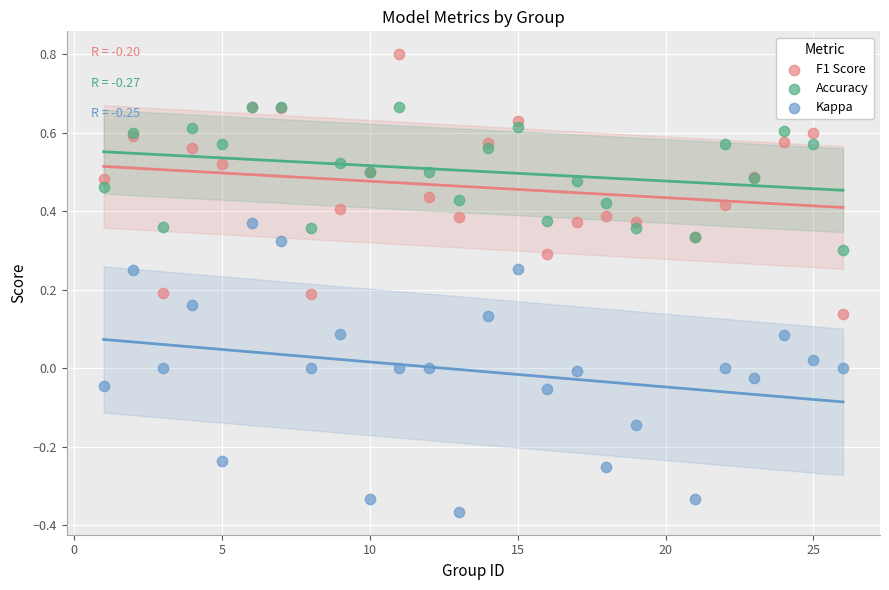

What are all the series names shown in the legend?

F1 Score, Accuracy, Kappa